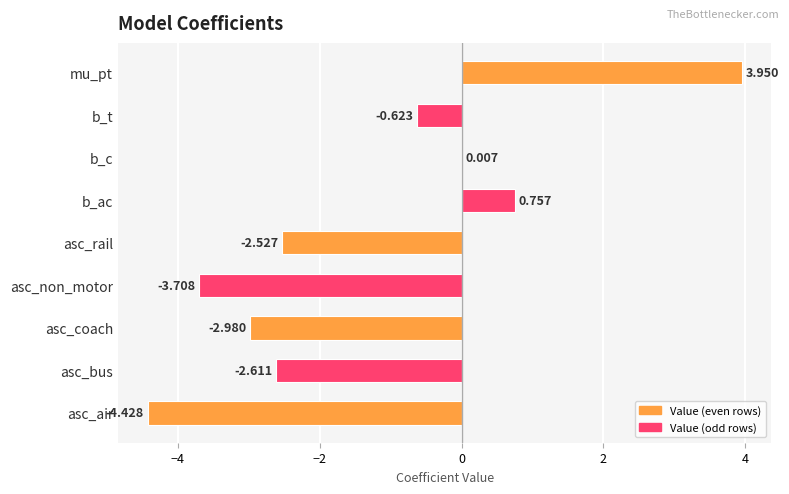

Which has a higher value, asc_non_motor or asc_air?

asc_non_motor